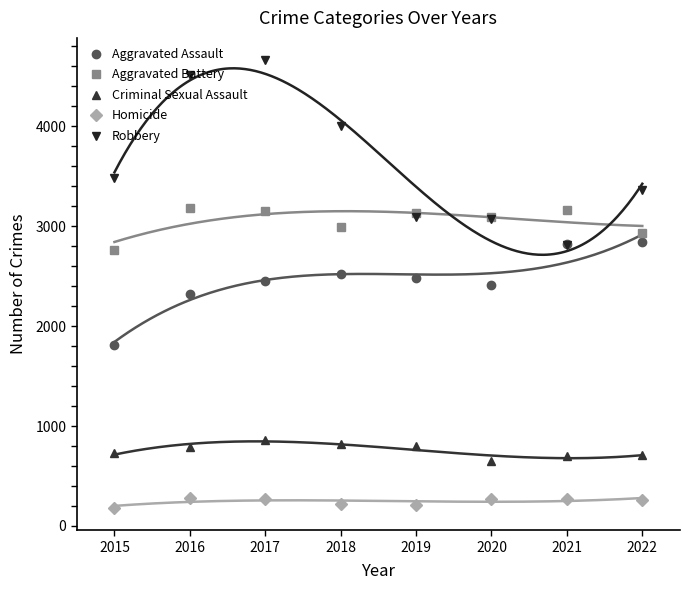

Count the number of categories in the chart.

8